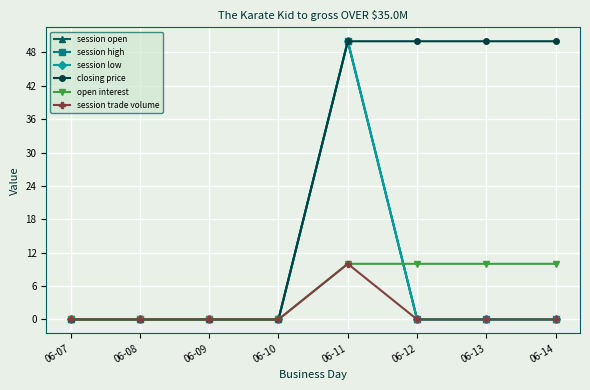

Is it true that session high equals -34 at 06-09?

False